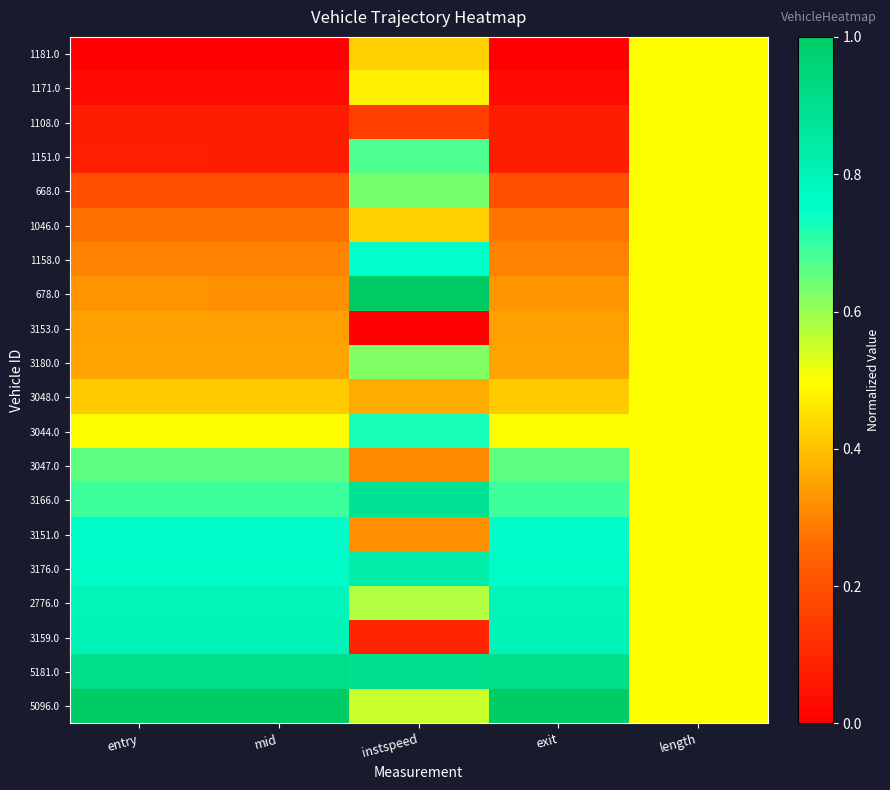

At how many categories does at least one series exceed 0?

5